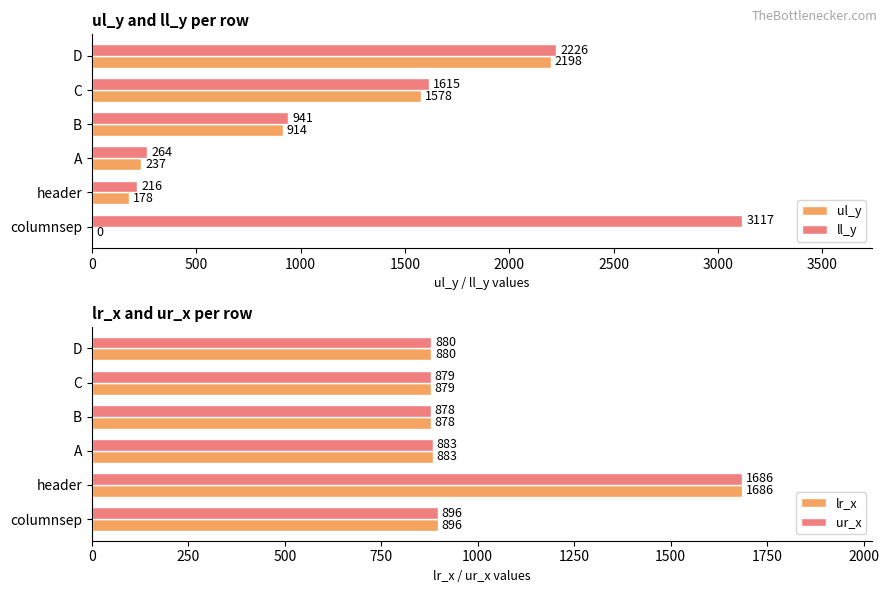

How many positive values does the ul_y series have?

5